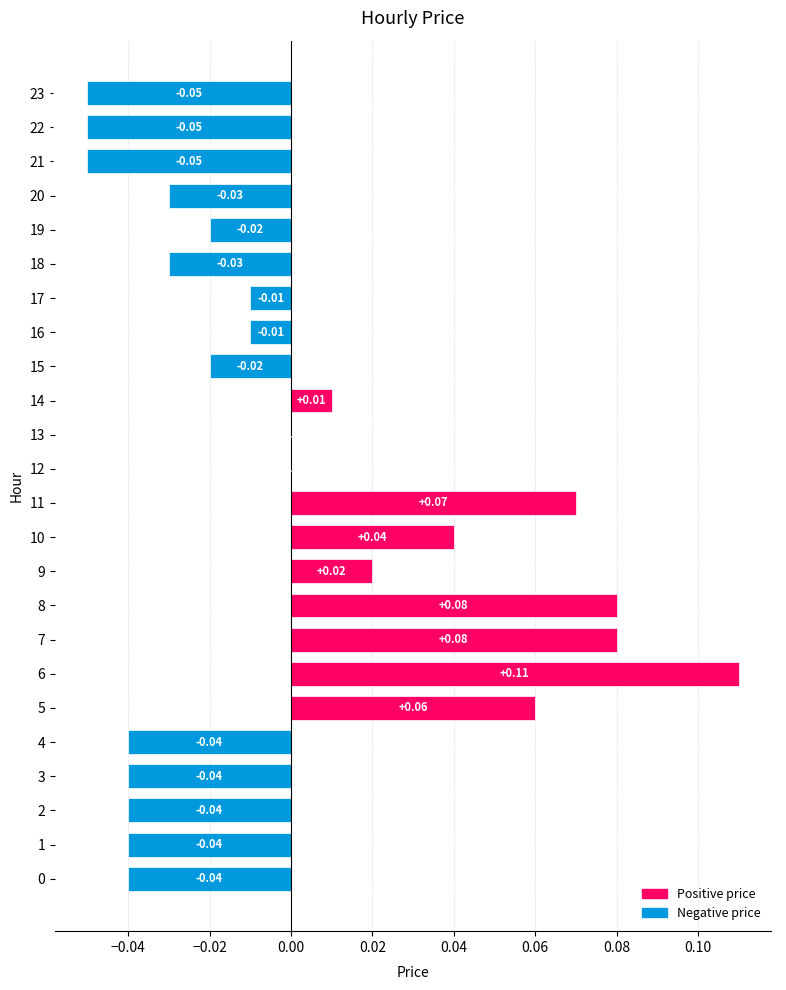

Which has a higher value, 12 or 6?

6